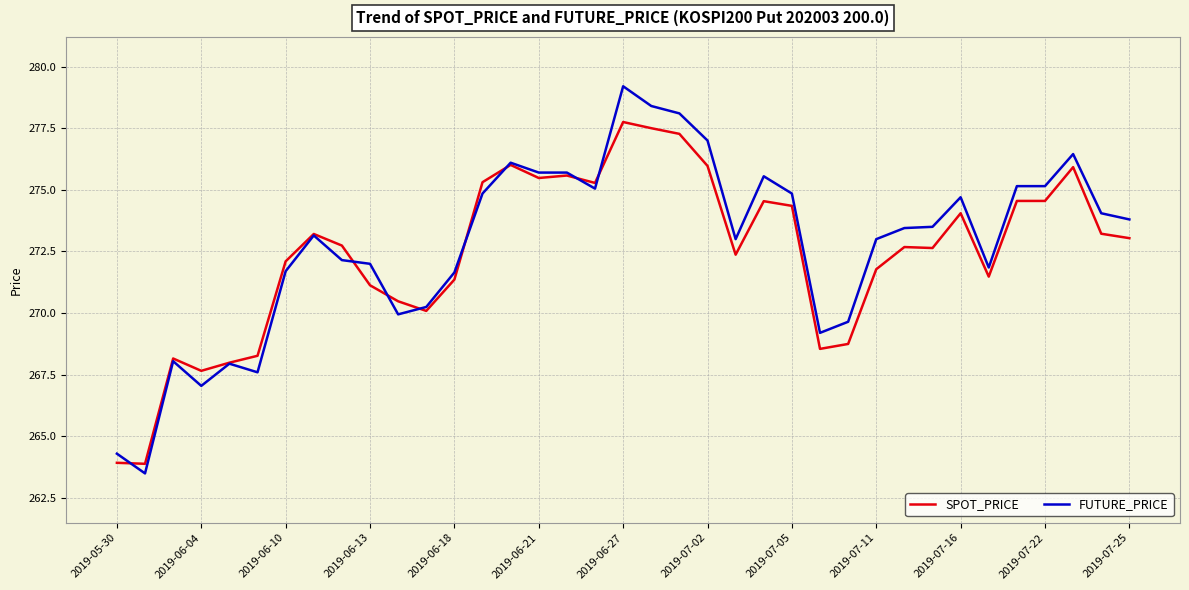

What is the minimum value shown in the chart?

263.5